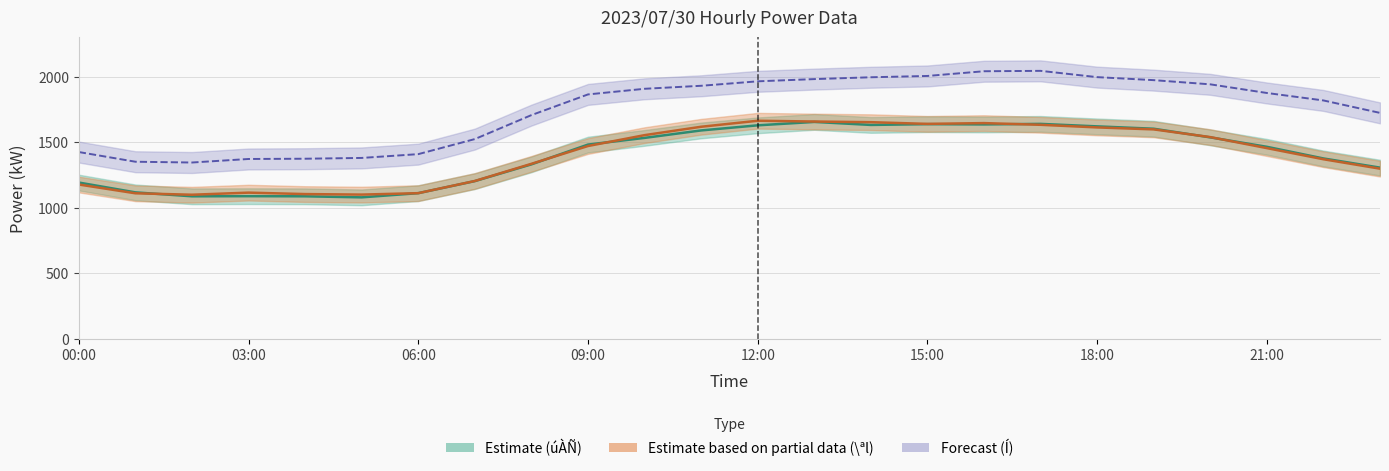

How many categories are shown in the chart?

24